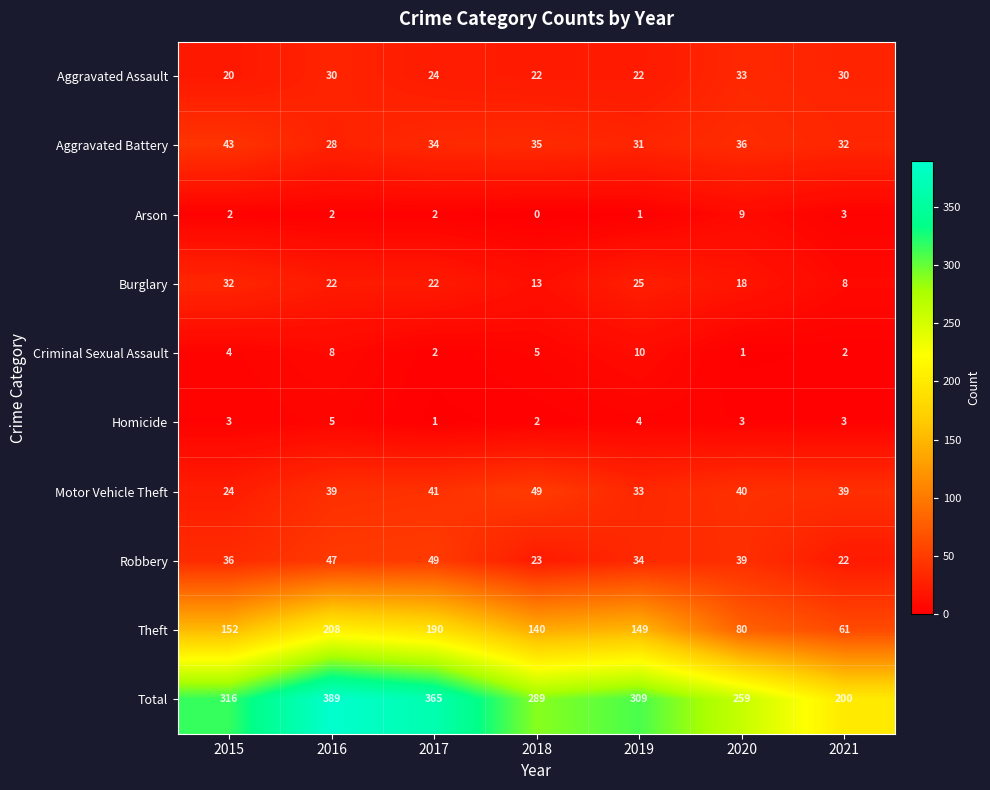

Which series has the largest total across all categories?

Total